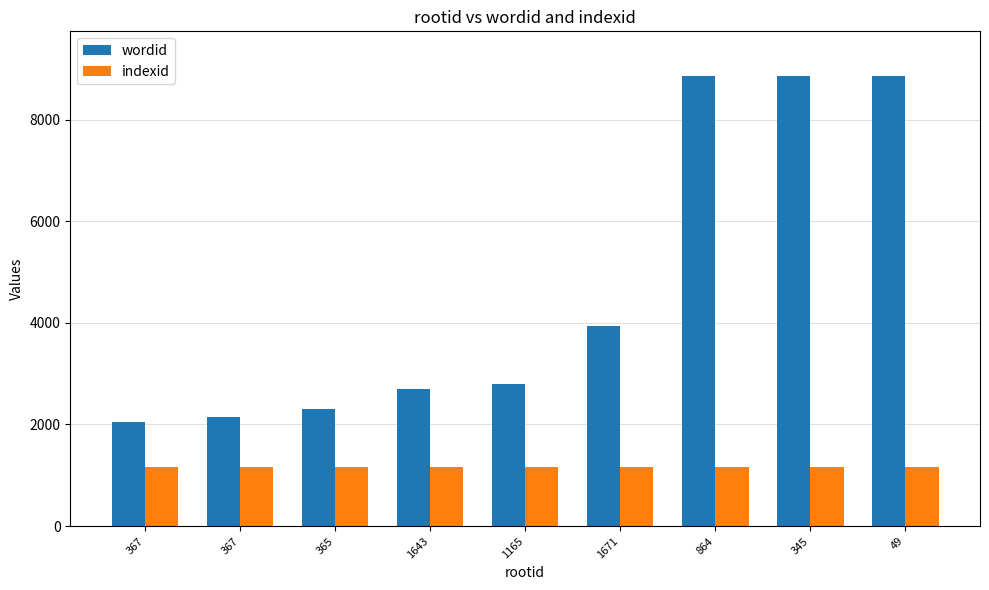

Reading left to right, extract all data points from this chart.

wordid: 367=2046	367=2157	365=2308	1643=2692	1165=2799	1671=3930	864=8848	345=8849	49=8850
indexid: 367=1165	367=1165	365=1165	1643=1165	1165=1165	1671=1165	864=1165	345=1165	49=1165